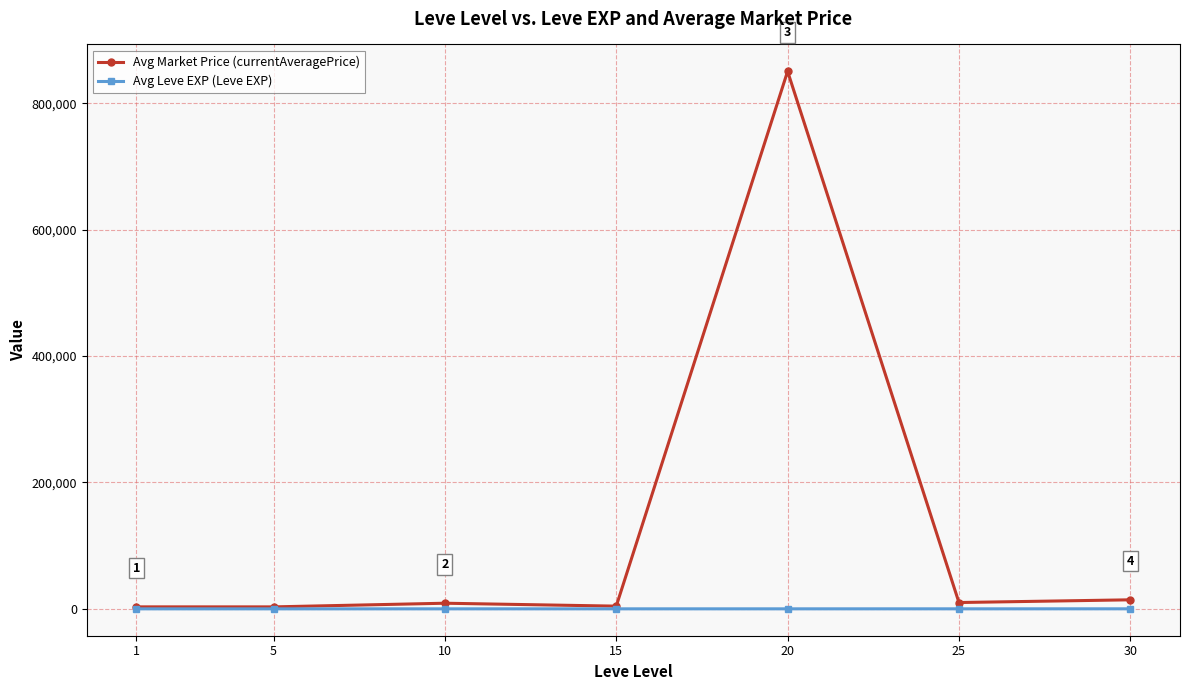

At which category is the sum across all series the highest?

20